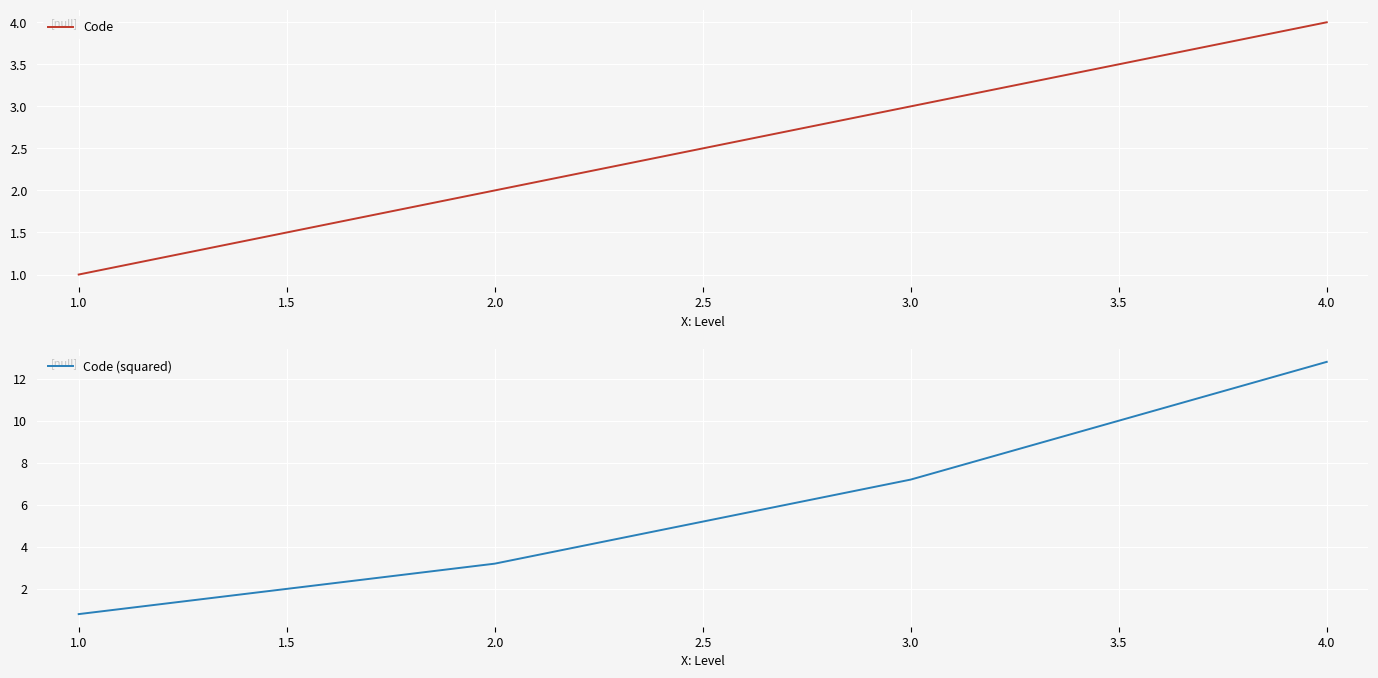

Where is Code (squared) nearest to the value 6?

3.0